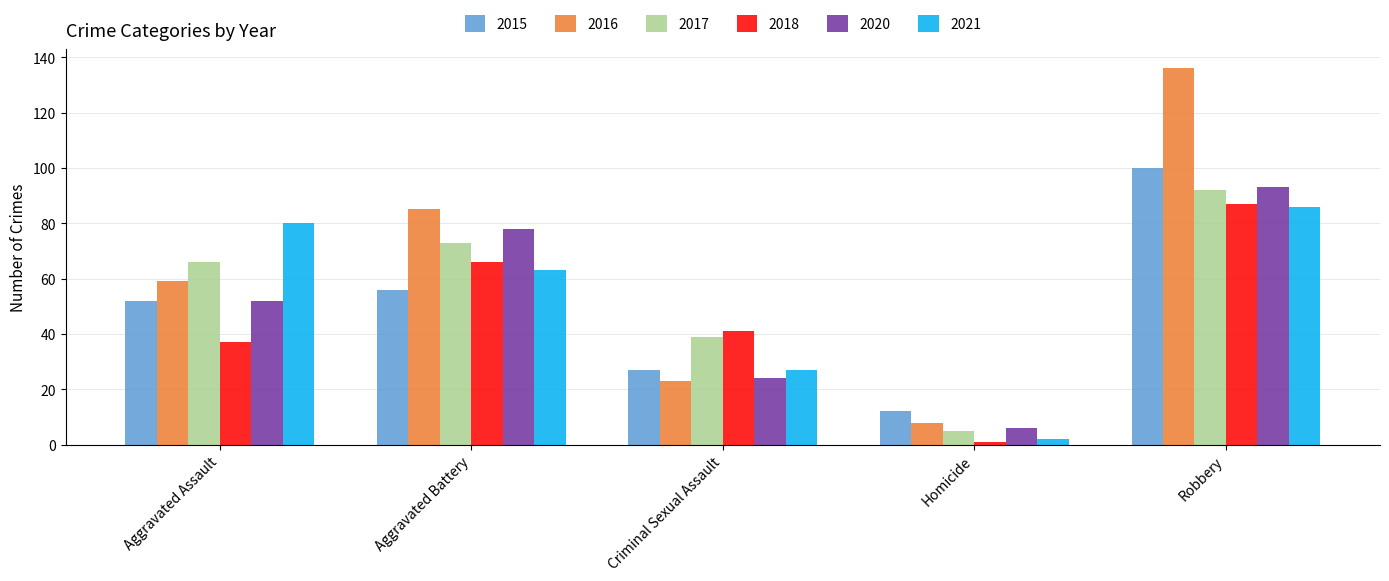

What is the maximum value for 2017?

92